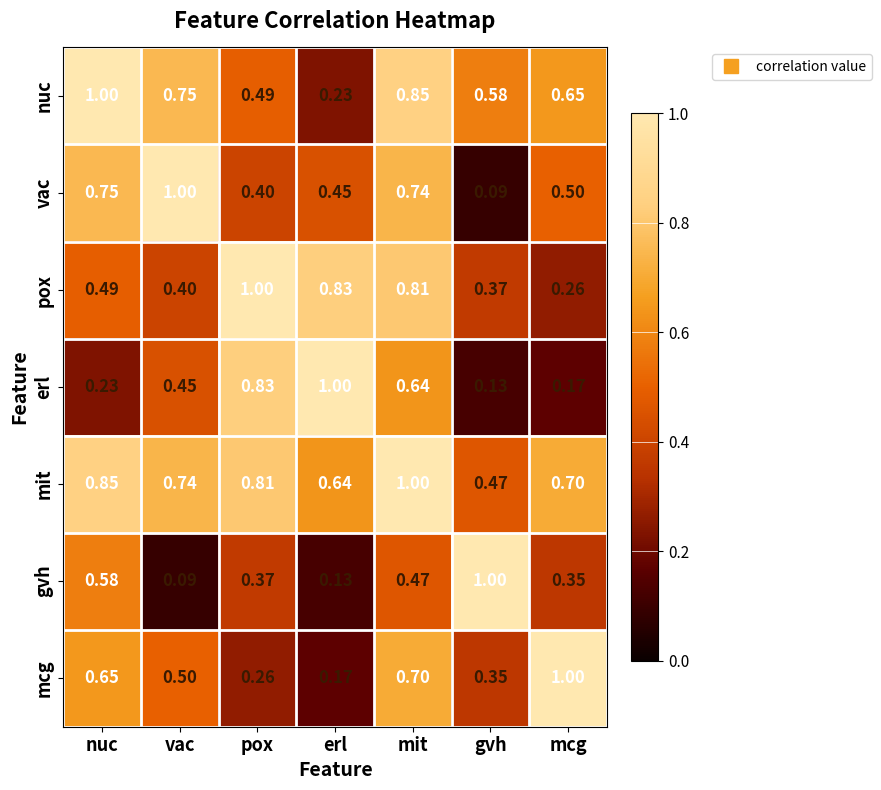

At which label does mcg reach its minimum?

erl